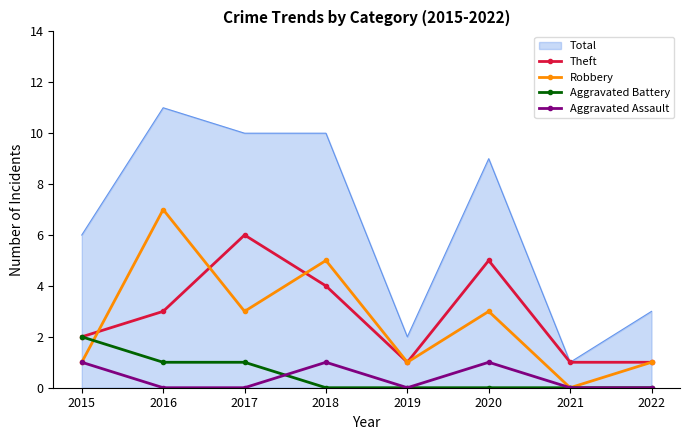

At which category is the sum across all series the highest?

2016